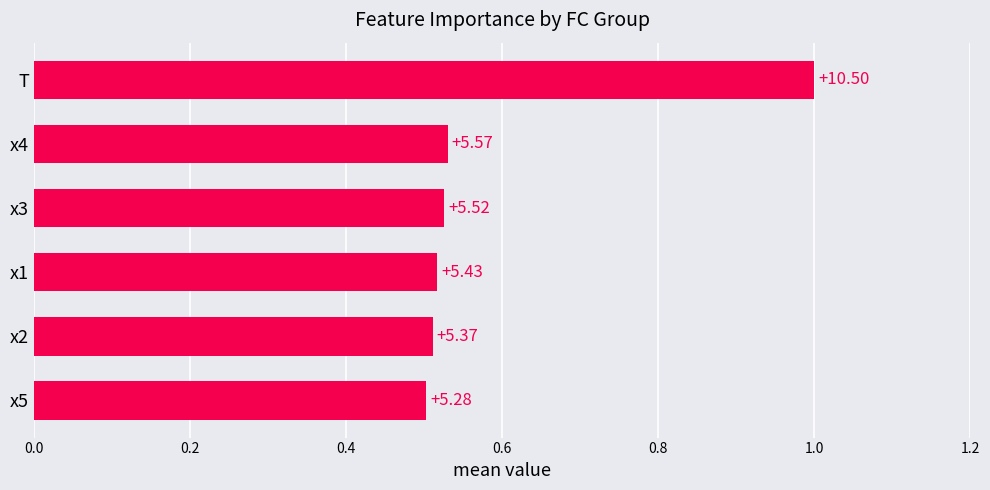

Does the chart contain any negative values?

No